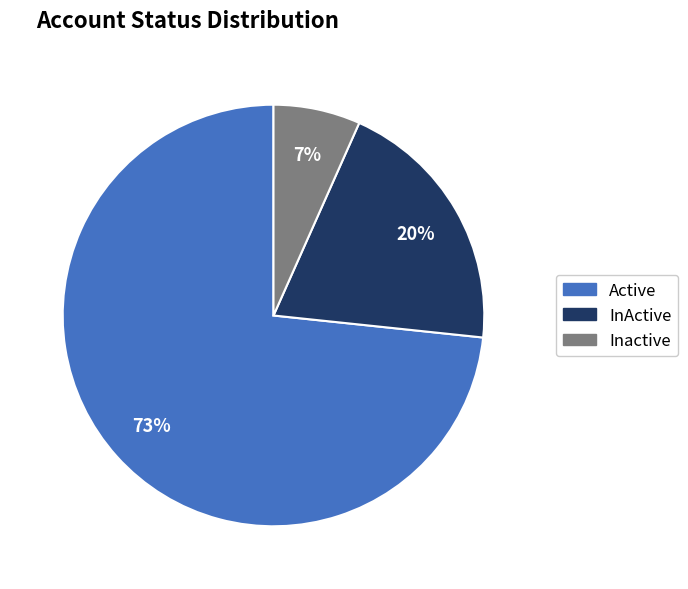

Which has a higher value, InActive or Active?

Active